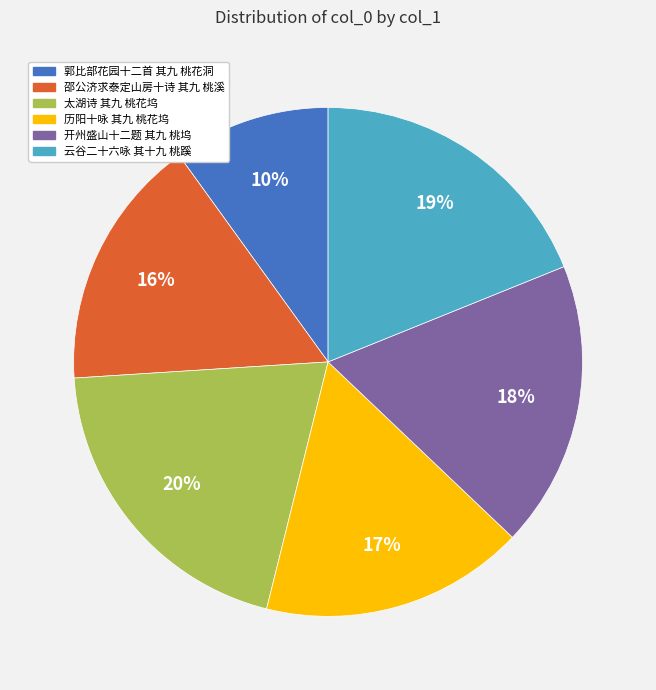

How many slices are in this pie chart?

6